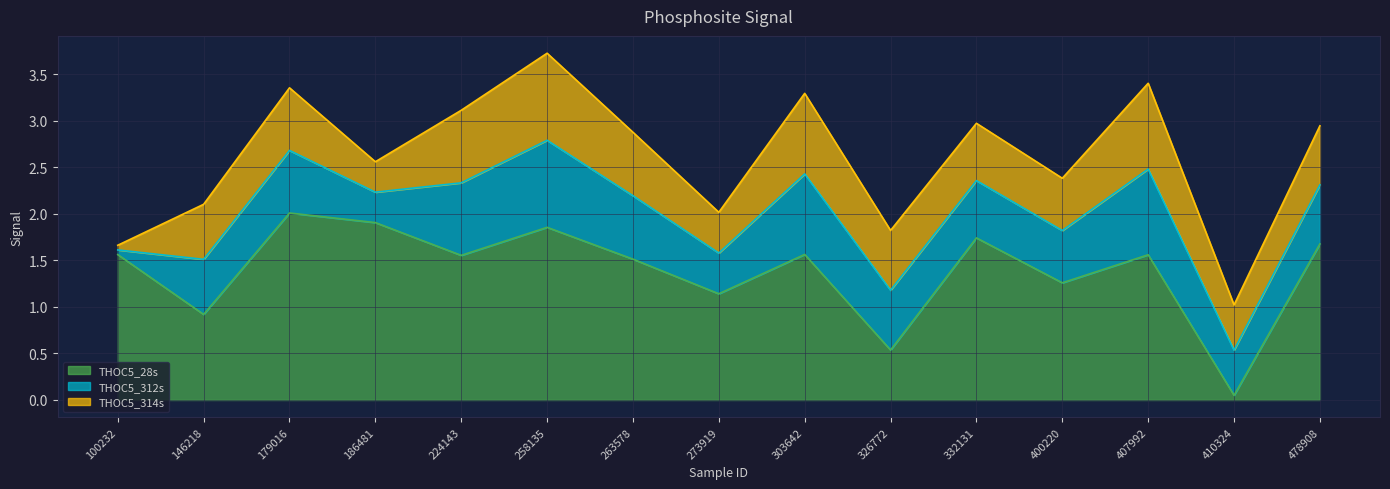

Which category has the highest value in the THOC5_312s series?

258135